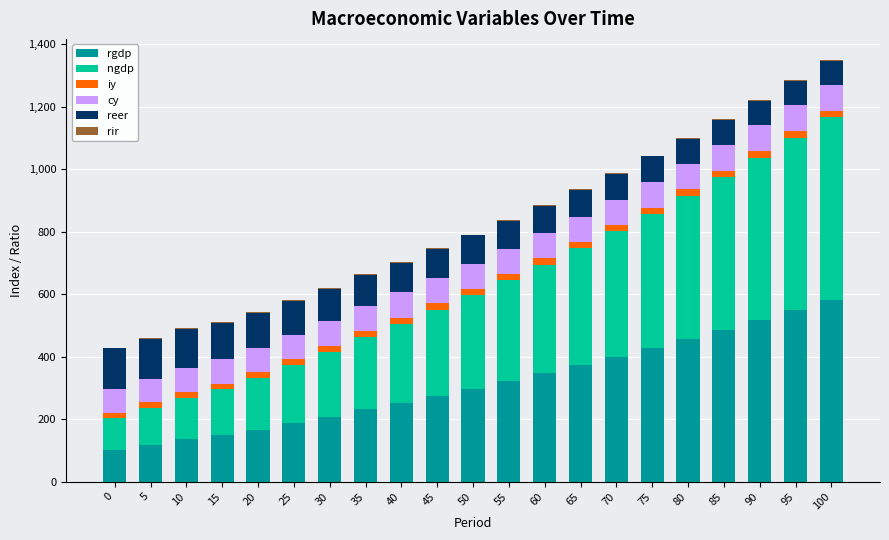

What is the maximum value for rgdp?

583.0